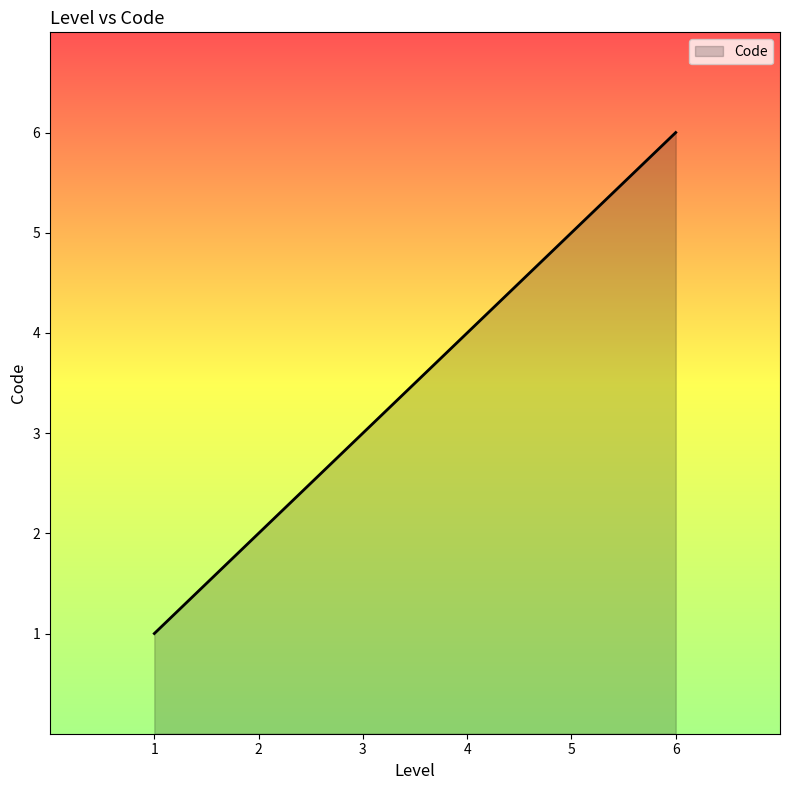

Rank the categories by value from highest to lowest.

6, 5, 4, 3, 2, 1